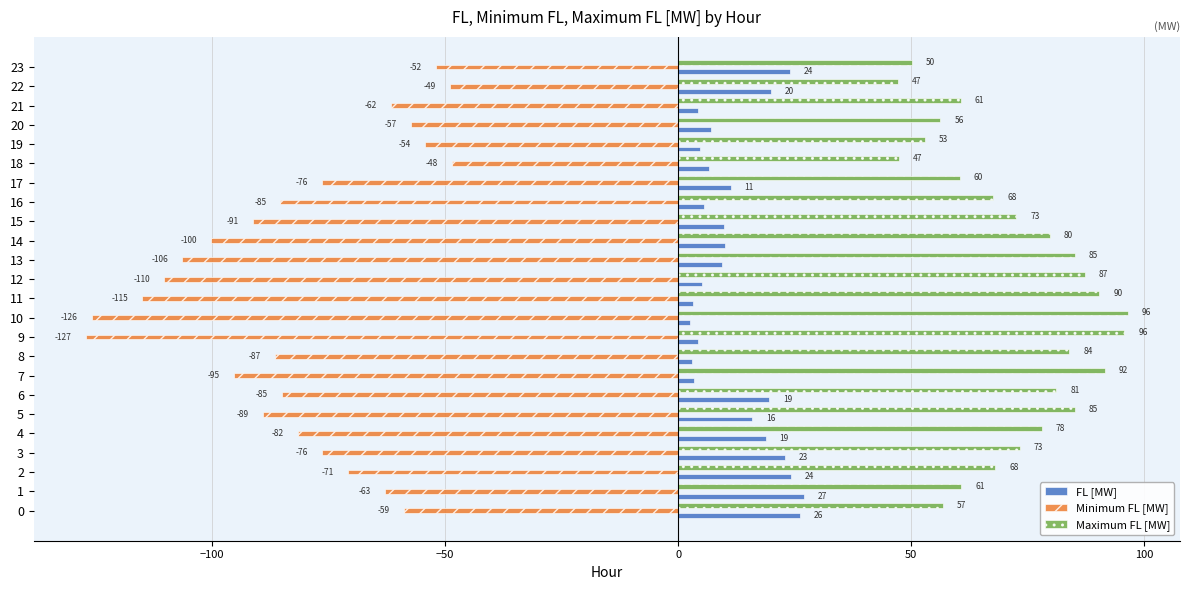

Which series changed the most between 9 and 16?

Minimum FL [MW]